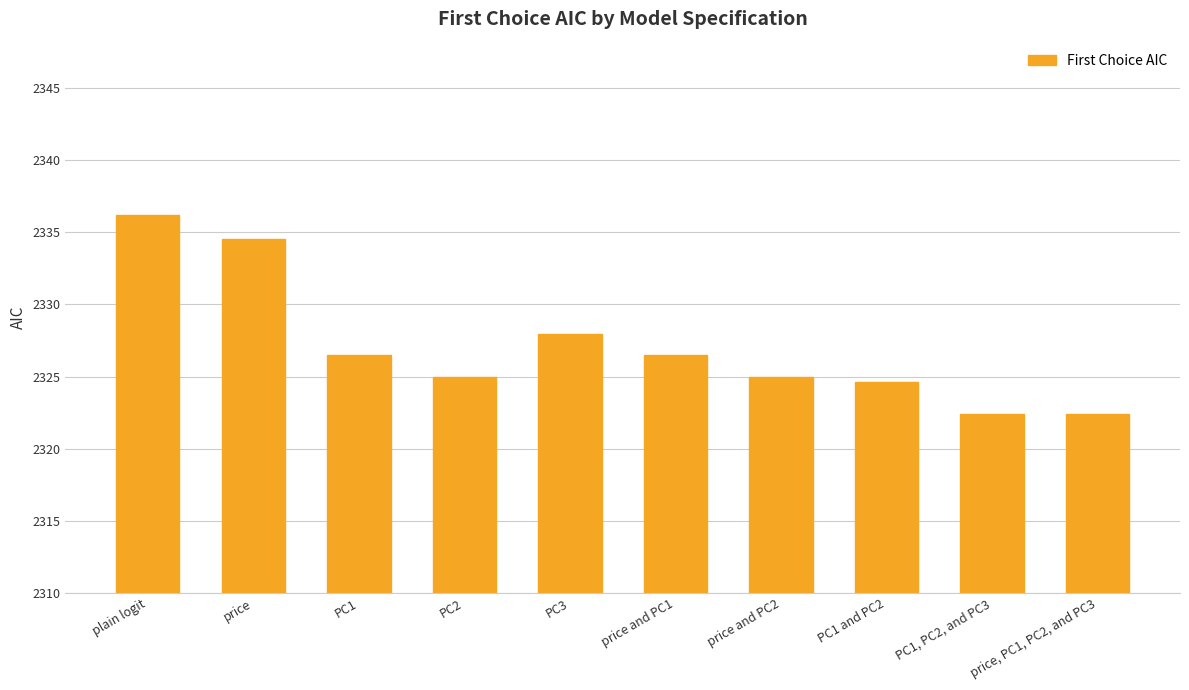

What is the label of the 5th bar from the left?

PC3